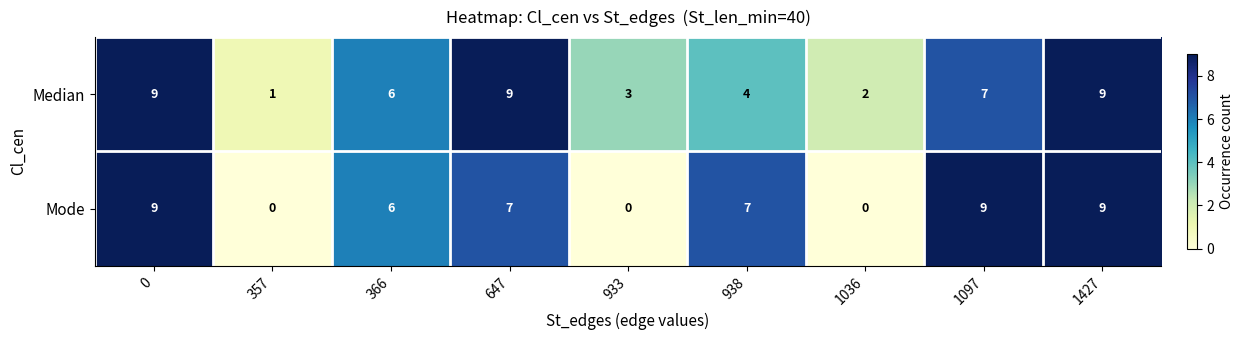

What is the sum of all Mode values?

47